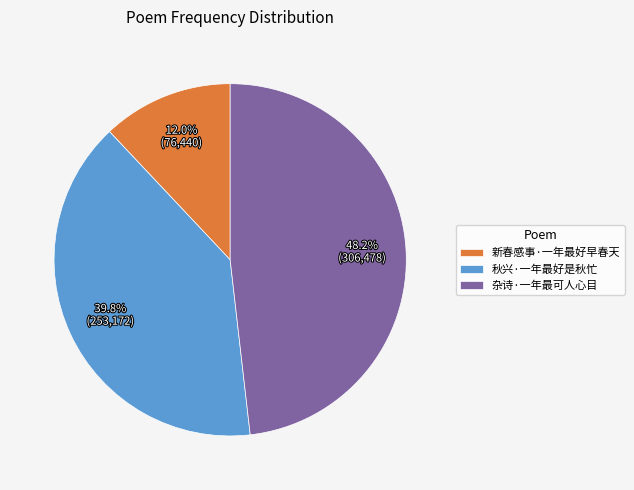

Approximately how many times larger is the value at 秋兴·一年最好是秋忙 compared to 新春感事·一年最好早春天?

3.3